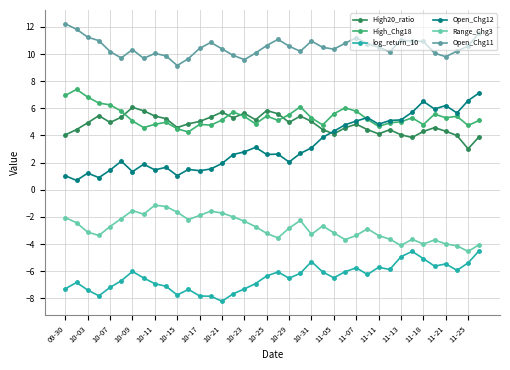

What is the value of the High_Chg18 point at the 34th from the left?

5.6